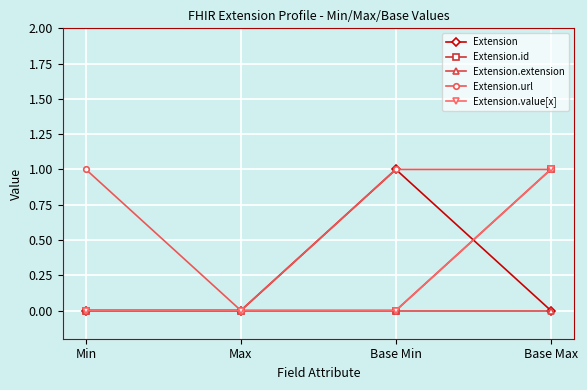

Is this an area chart (filled region under the line)?

No